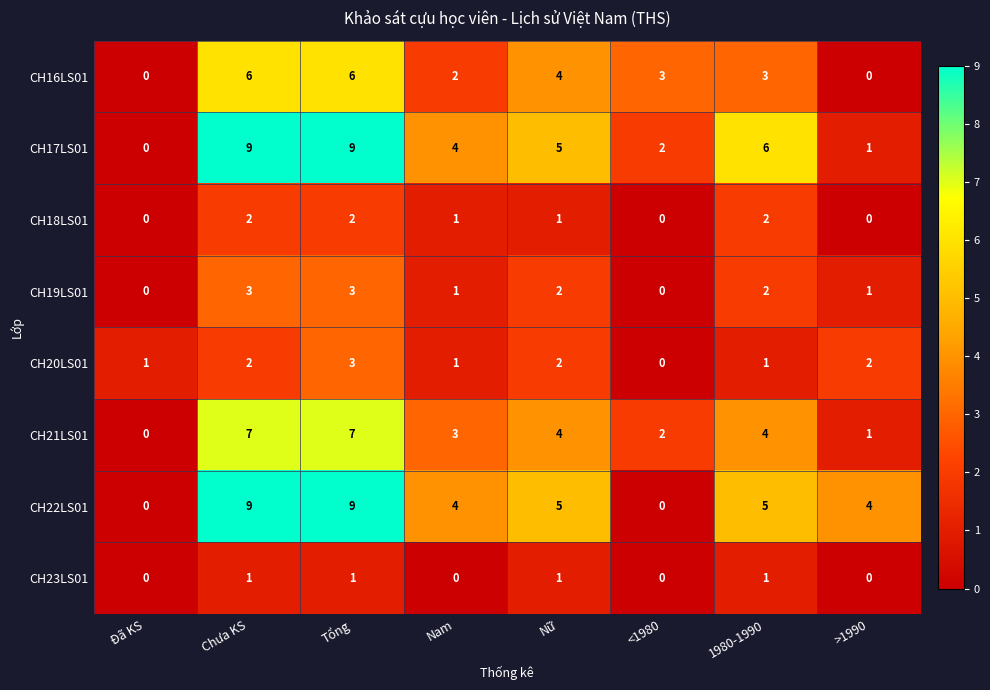

Between Chưa KS and Tổng, which series saw the biggest shift?

CH20LS01